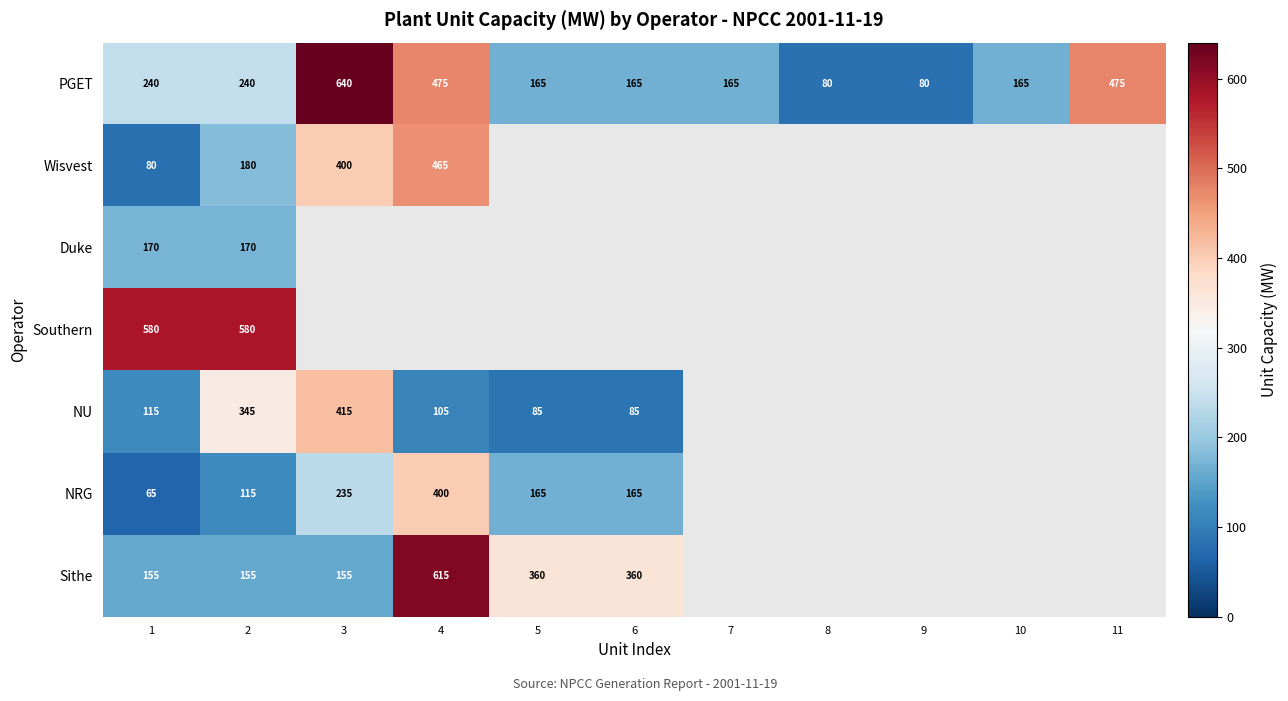

Between 3 and 1, which is larger?

3